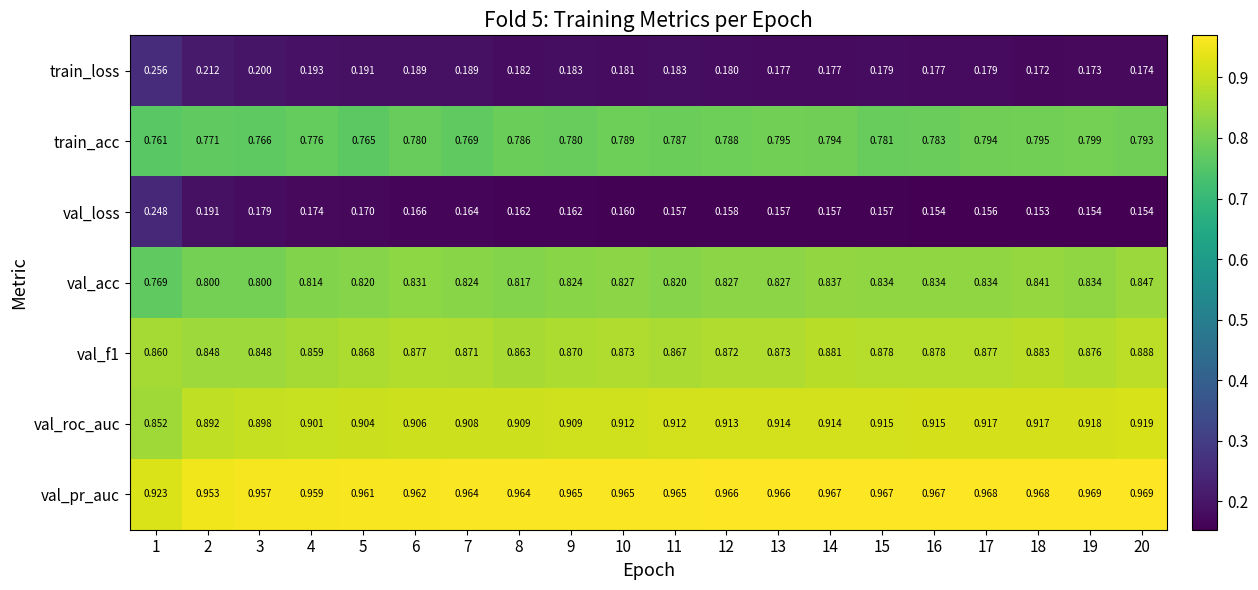

Which series changed the most between 10 and 18?

val_acc